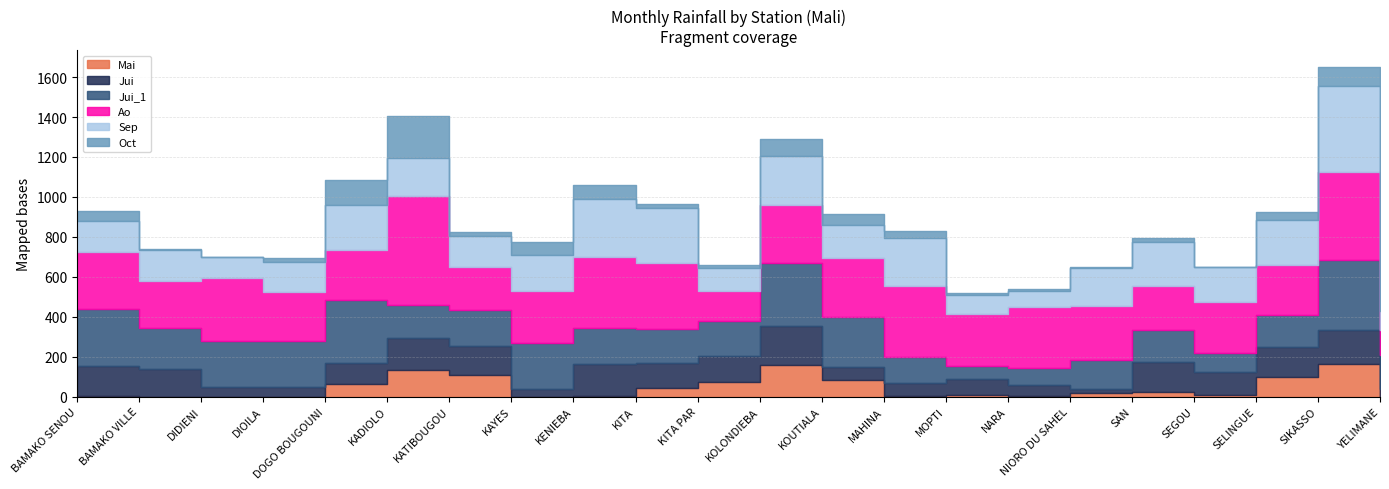

True or false: Sep has more than 1 points higher than both neighbors.

True